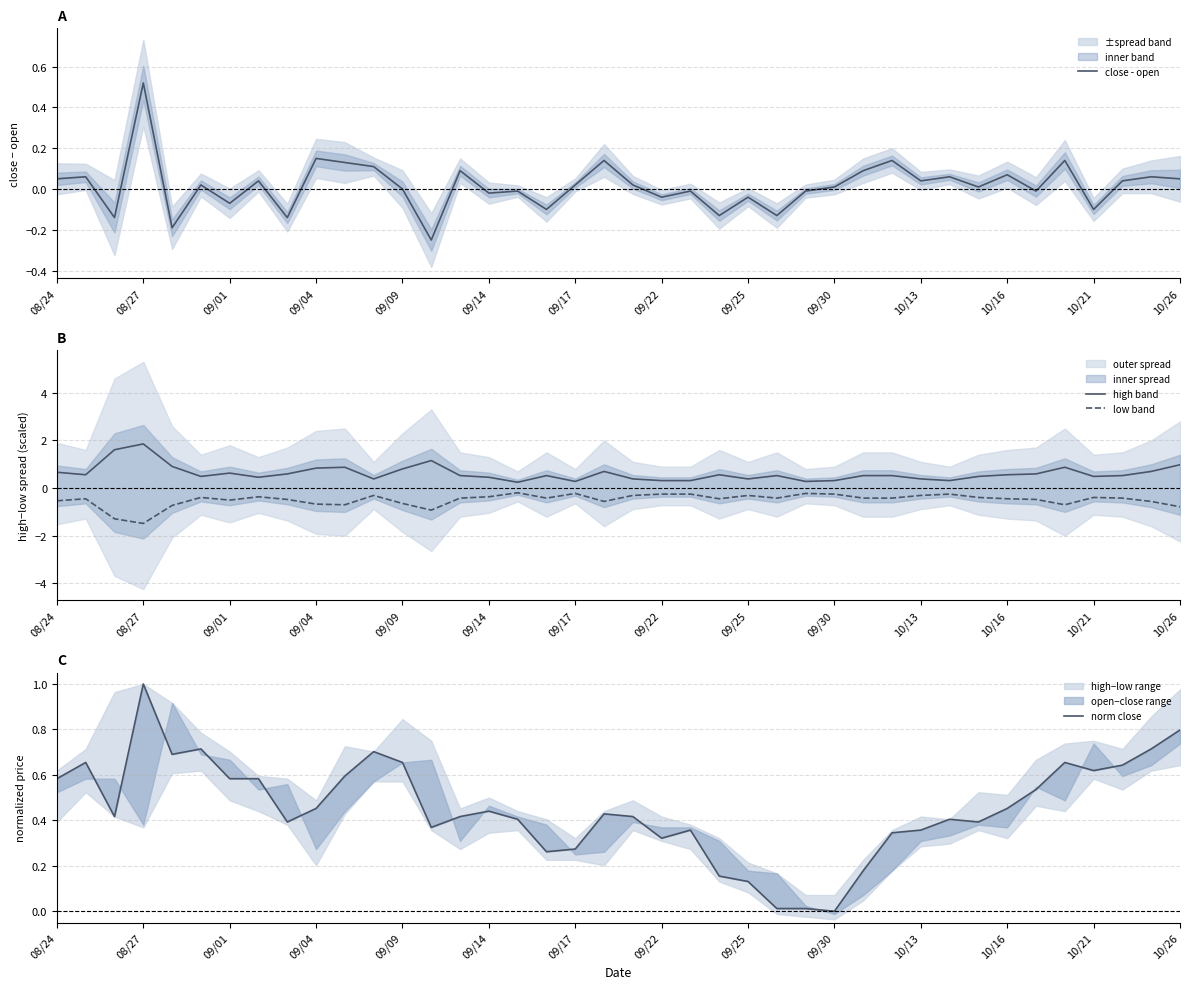

How many lines are shown in the chart?

4